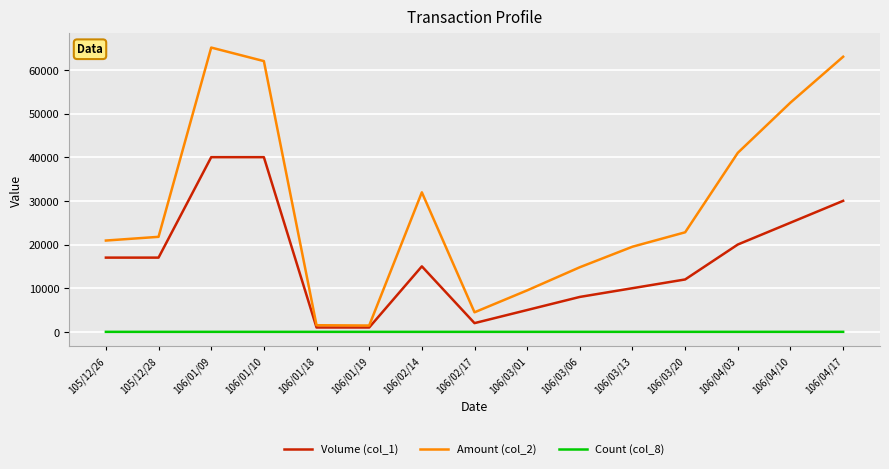

At which label does Count (col_8) first exceed 2?

106/01/09